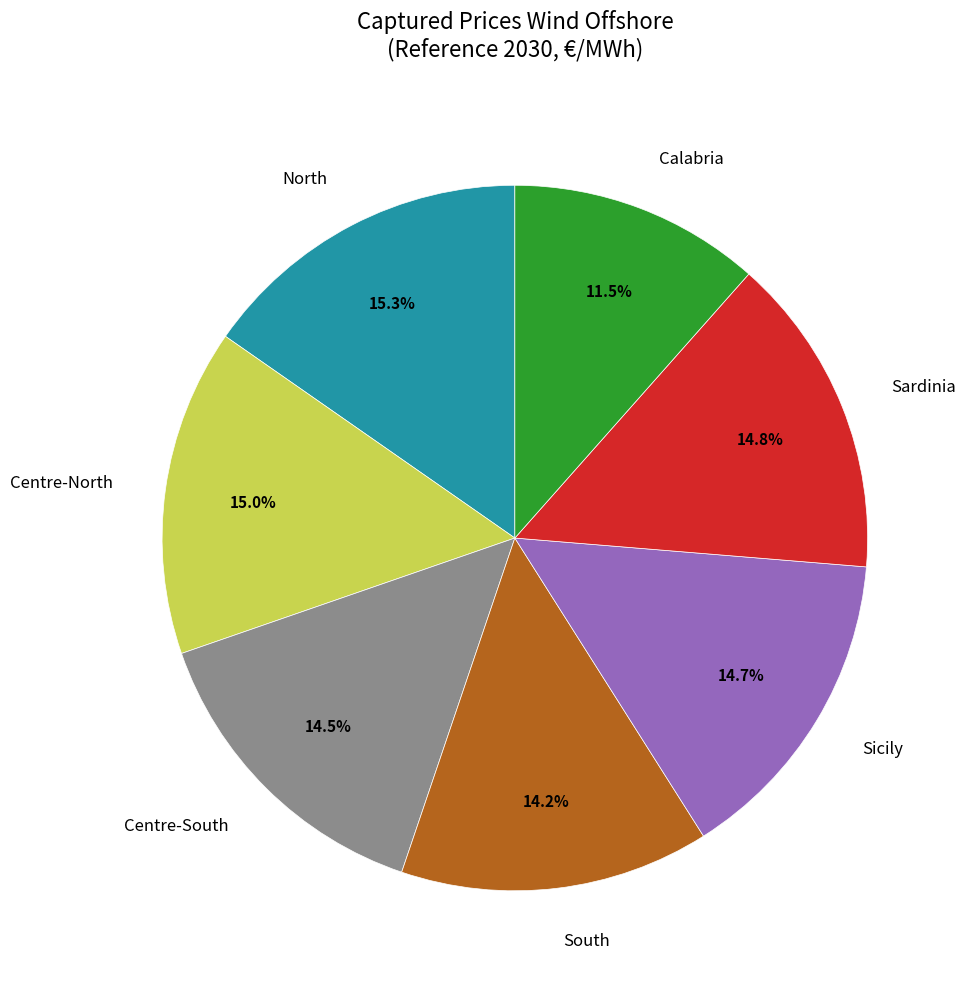

Between Calabria and South, which is larger?

South